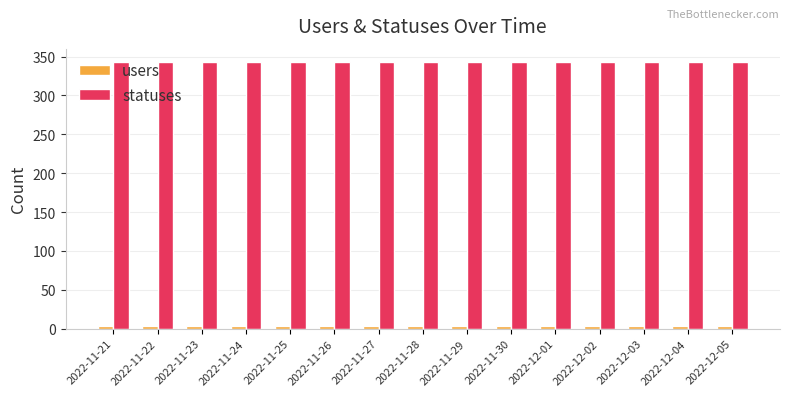

Count the number of data series in this chart.

2